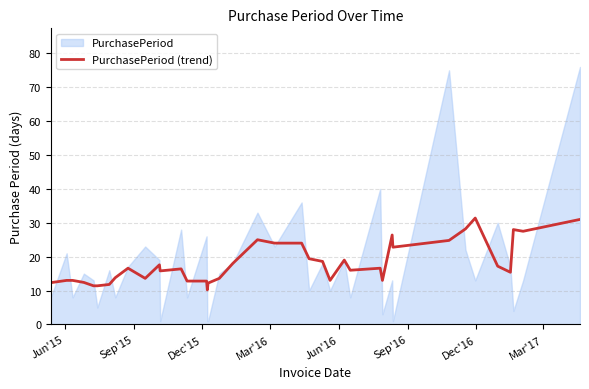

True or false: there are more than 2 points higher than both neighbors.

True